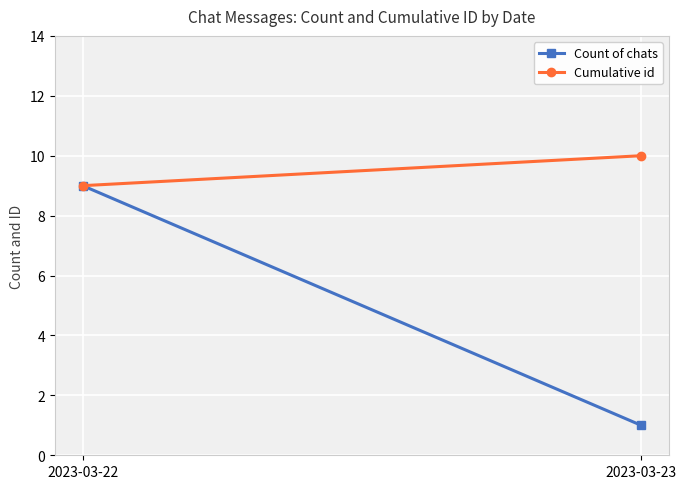

What is the difference between the Count of chats values at 2023-03-22 and 2023-03-23?

8